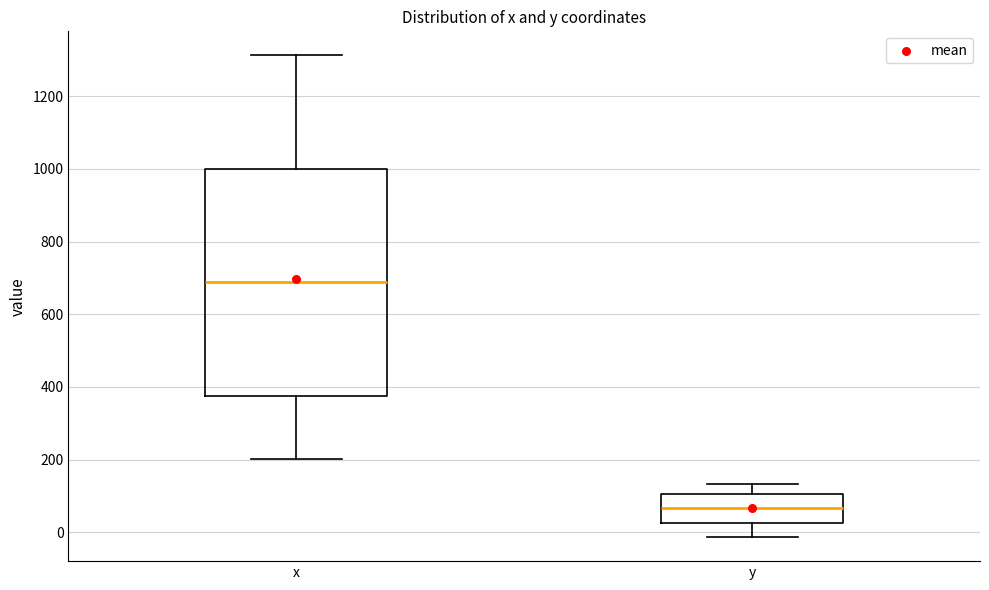

Which box has the lowest median line?

y